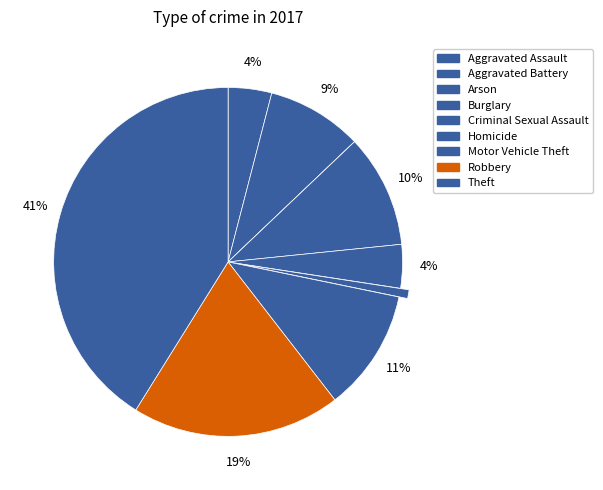

How many slices are in this pie chart?

9